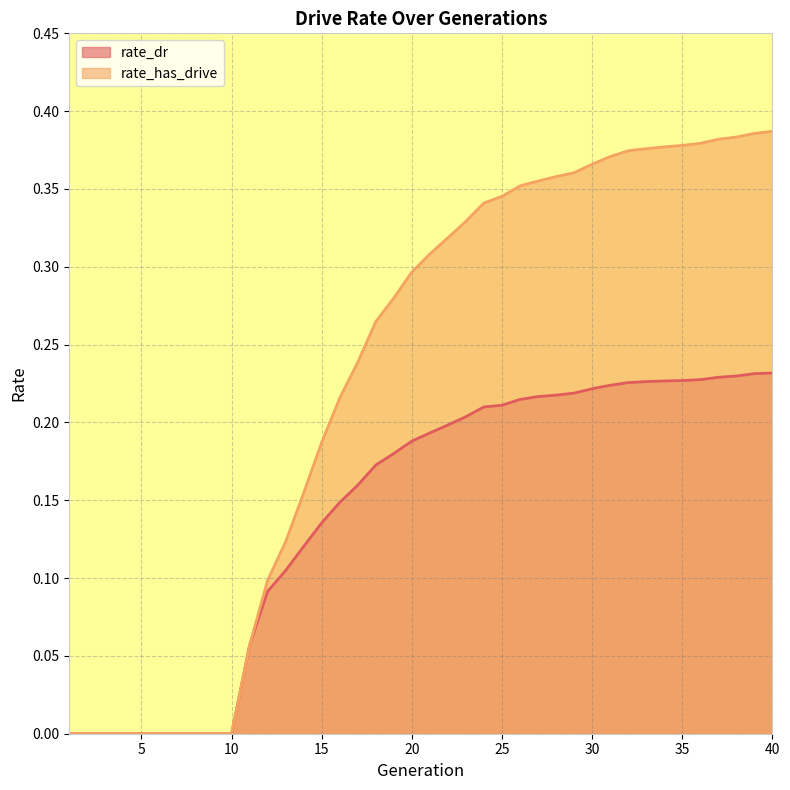

The rate_has_drive series shows 0.6 at 34. True or false?

False